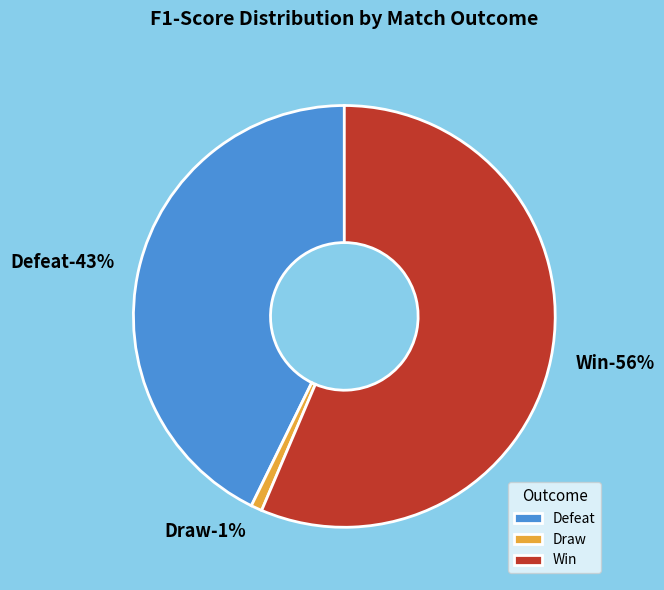

To the nearest percent, what is the combined percentage of Defeat and Draw?

44%